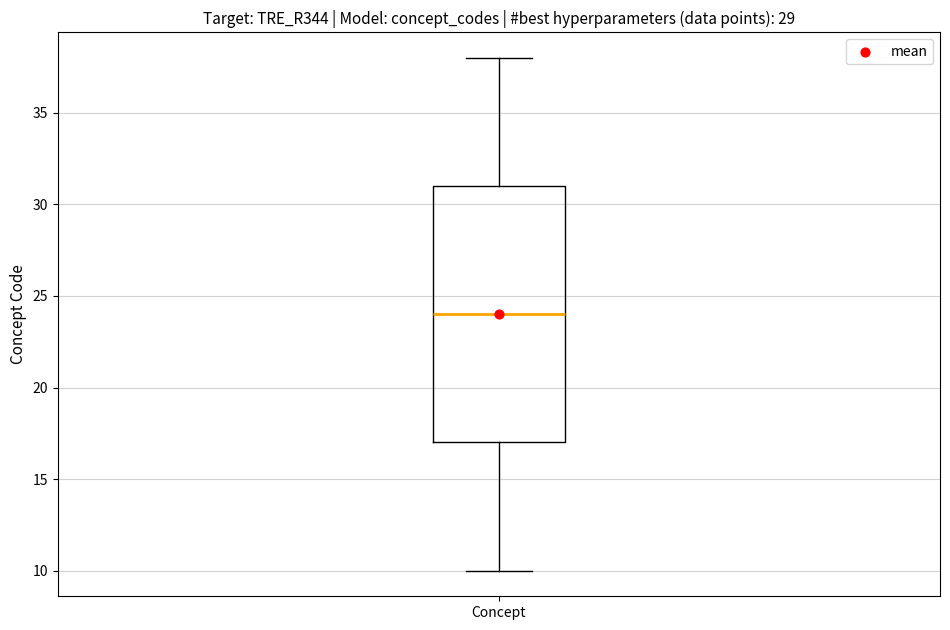

Transcribe this box plot: give where the median line is, the range the box spans, and where the two whiskers end, as read against the y-axis. The values are not printed on the chart, so give them approximately, as read against the axis.

median 24, box 17 to 31, whiskers 10 to 38